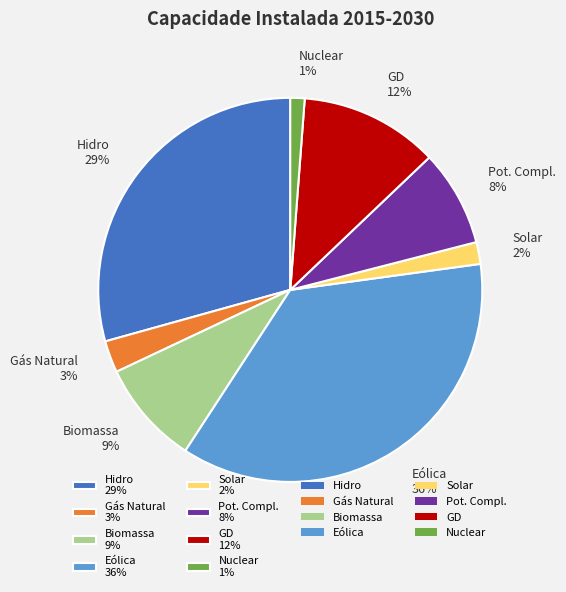

Is the sum of Biomassa 9% and Gás Natural 3% greater than half?

No